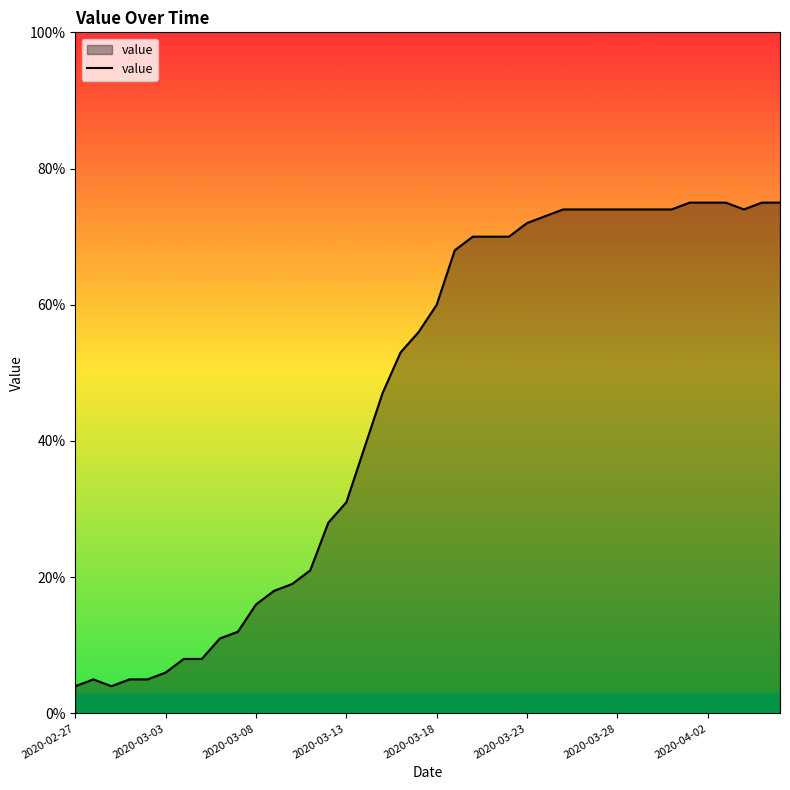

What is the difference between the maximum and minimum values?

71